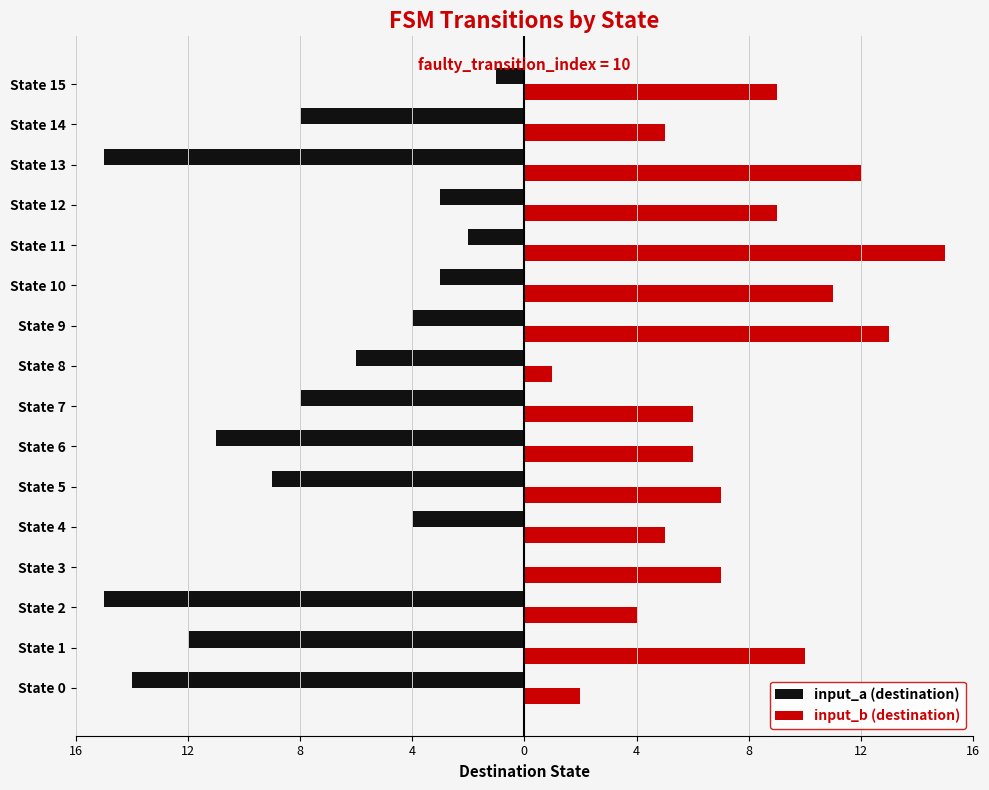

What is the greatest value displayed?

15